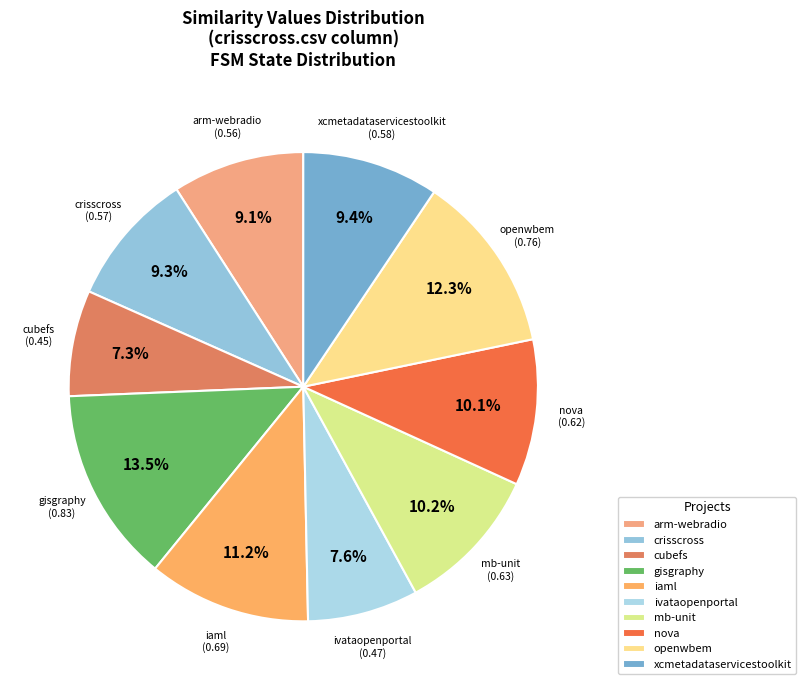

What is the total percentage of cubefs and ivataopenportal?

14.9%